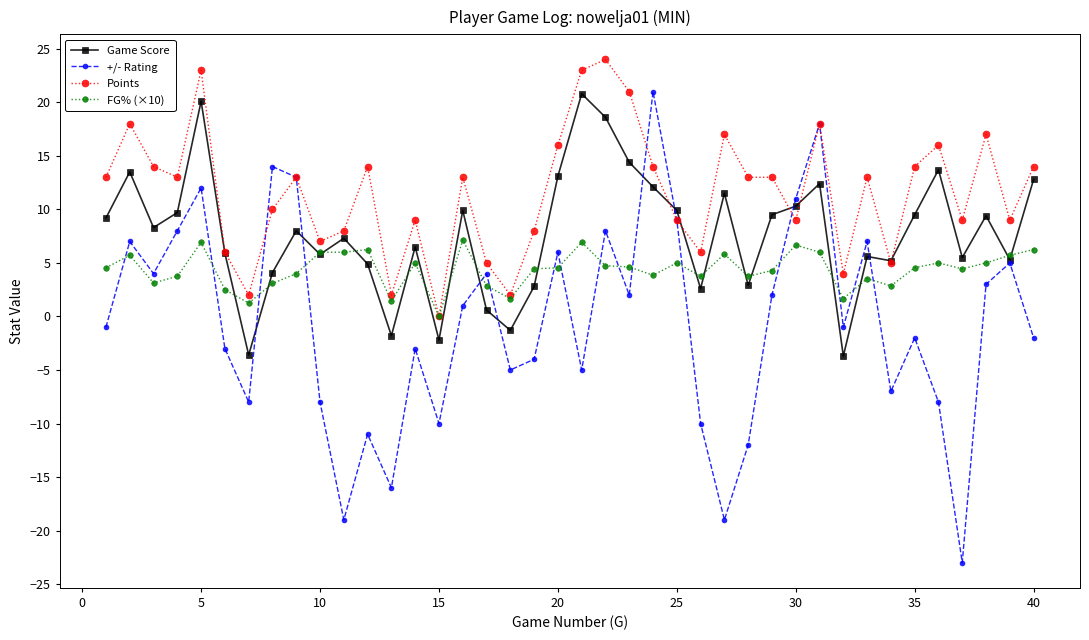

True or false: +/- Rating and FG% (×10) intersect in this chart.

True